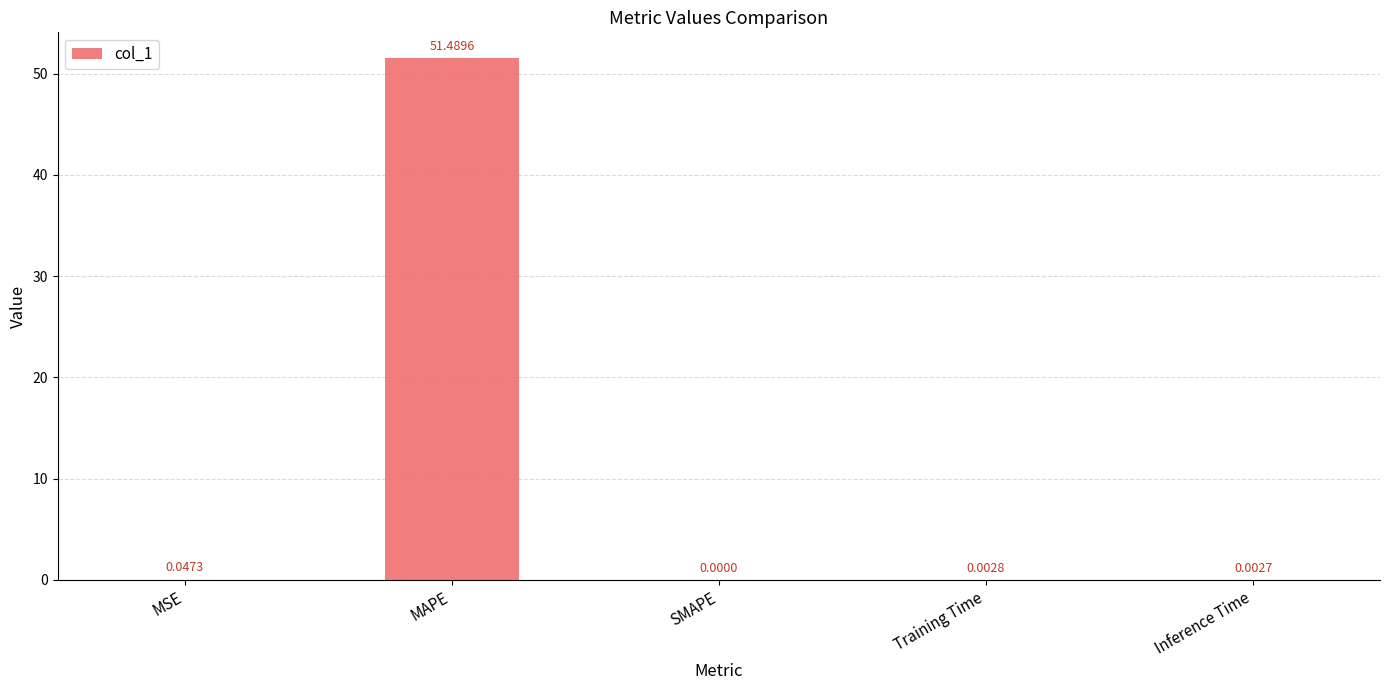

What is the change in value from MAPE to SMAPE?

-51.5